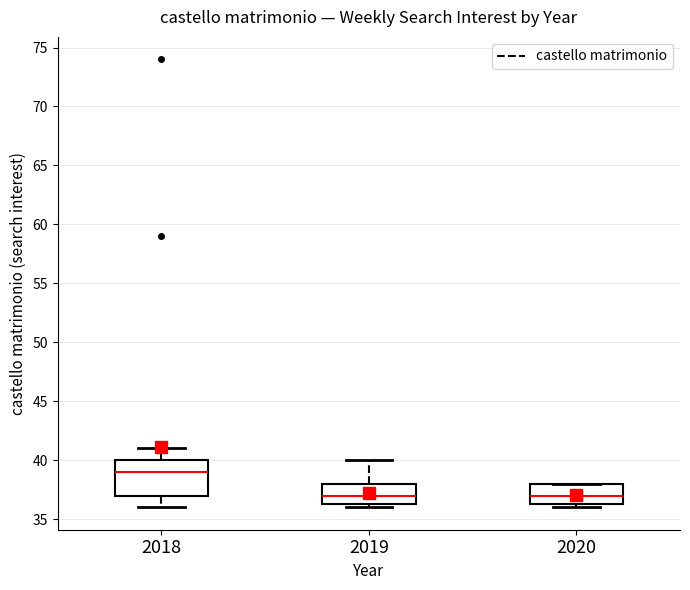

Which box is the tallest, from its lower edge to its upper edge?

2018